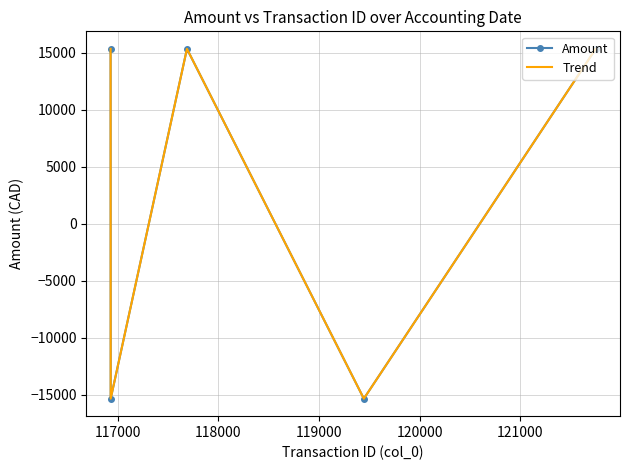

Reading left to right, what are all the values shown in this chart?

Amount: 15339.8	-15339.8	15339.8	-15339.8	15339.8
Trend: 15339.8	-15339.8	15339.8	-15339.8	15339.8